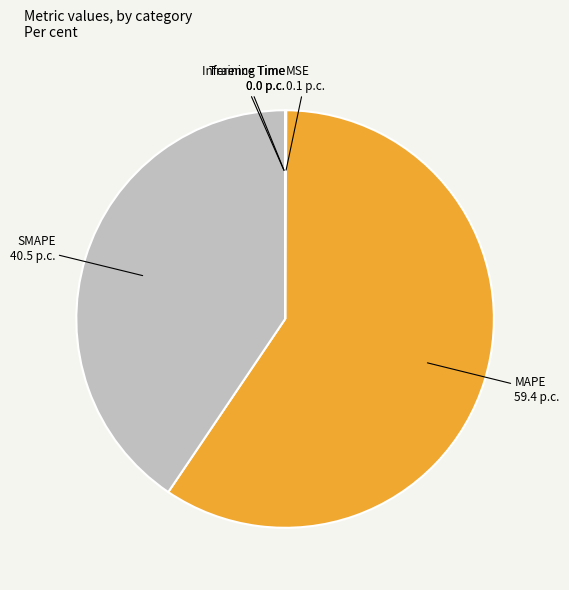

Is it true that MAPE is 69% of the pie?

False